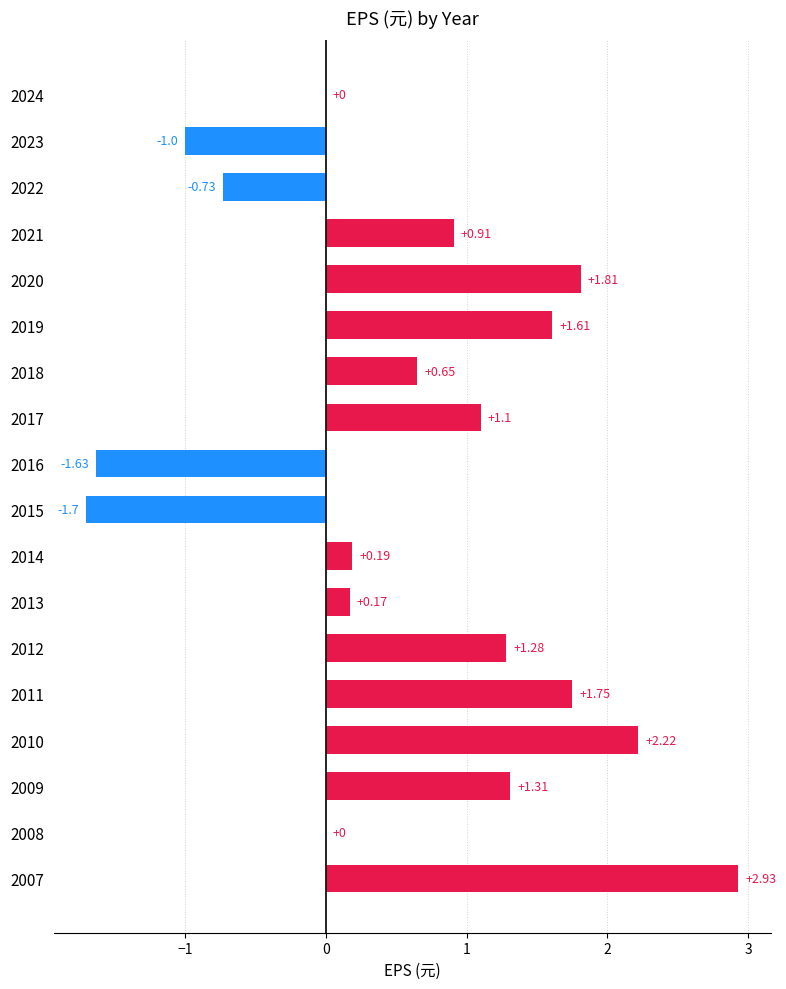

What is the sum of all values?

10.9